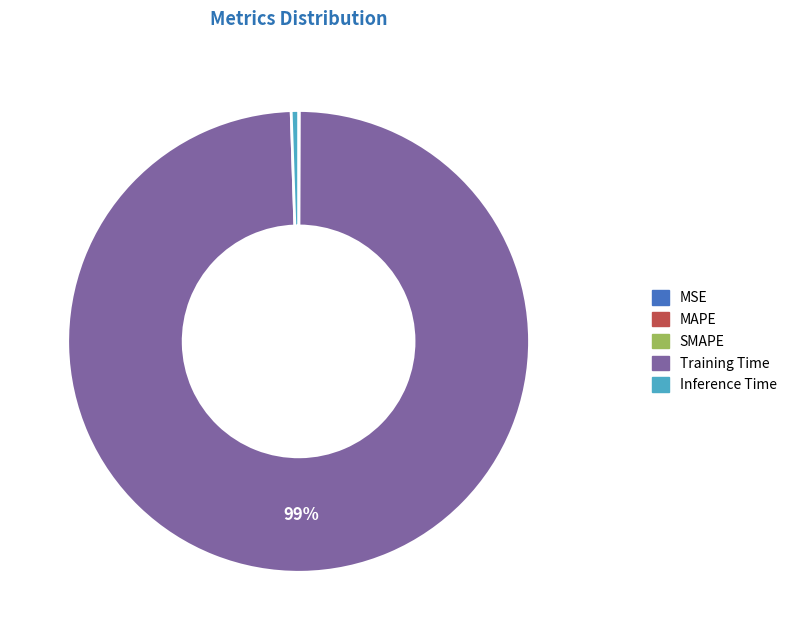

Does any single category account for the majority?

Yes